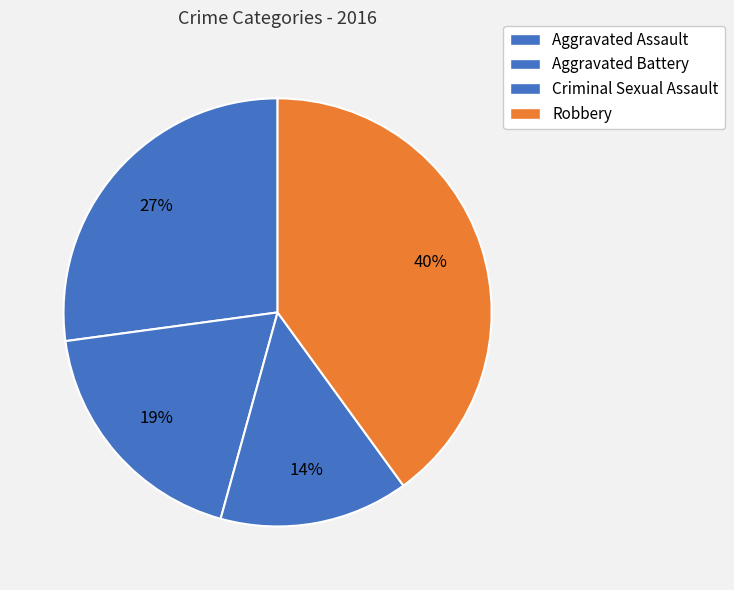

What is the smallest slice in the pie chart?

Criminal Sexual Assault